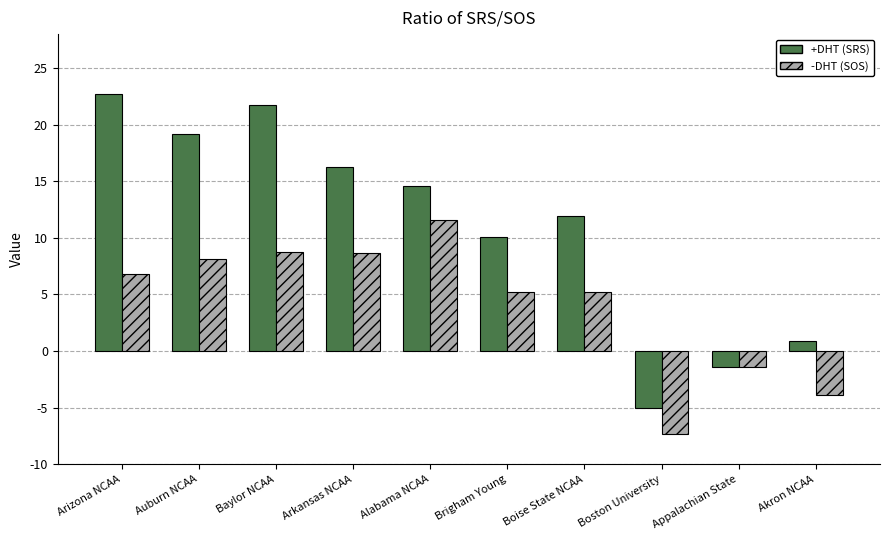

What is the approximate value of -DHT (SOS) at Auburn NCAA?

8.2